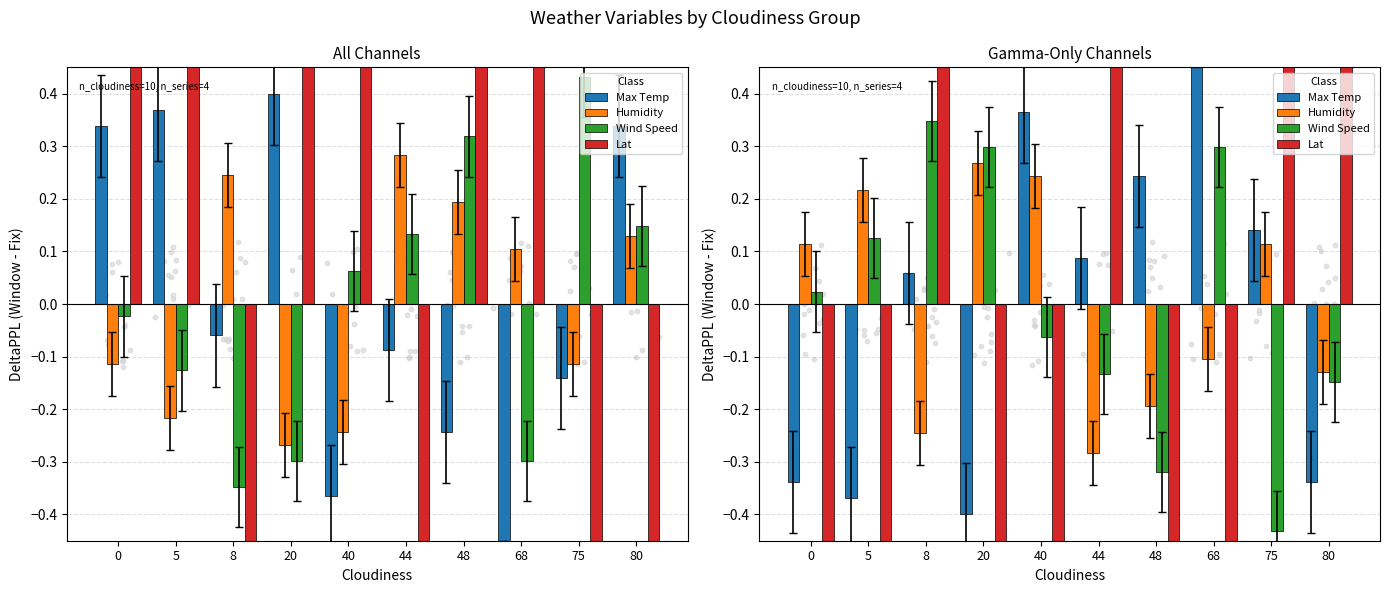

Which series has the widest spread of Y values?

Lat